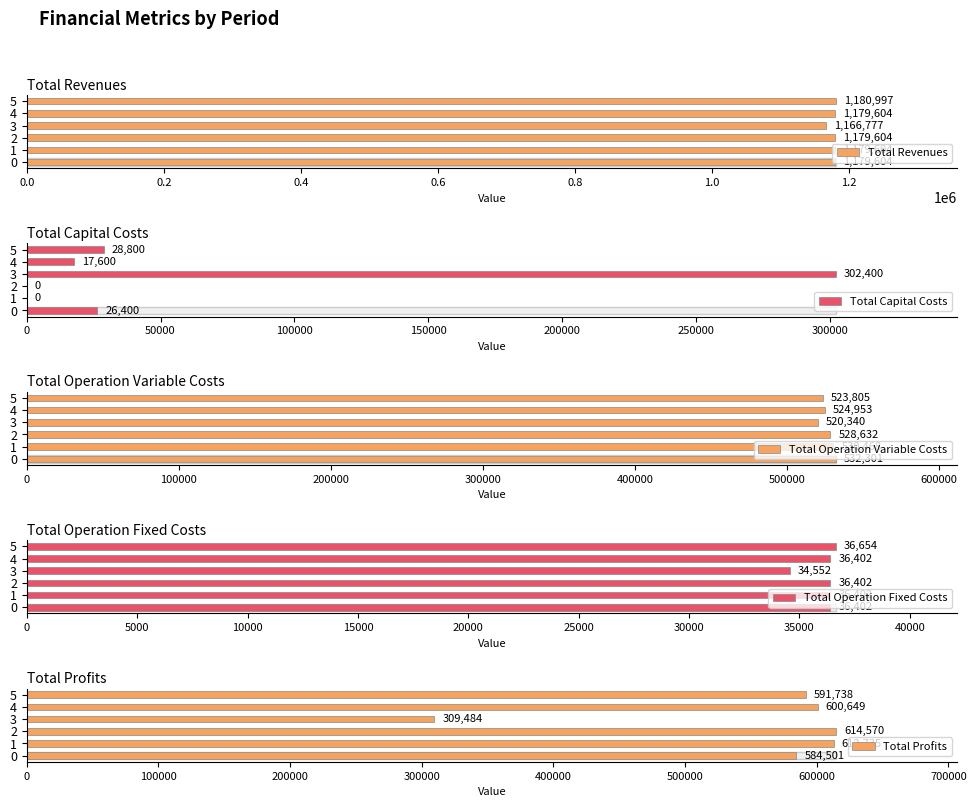

Which series has the largest total across all categories?

Total Revenues